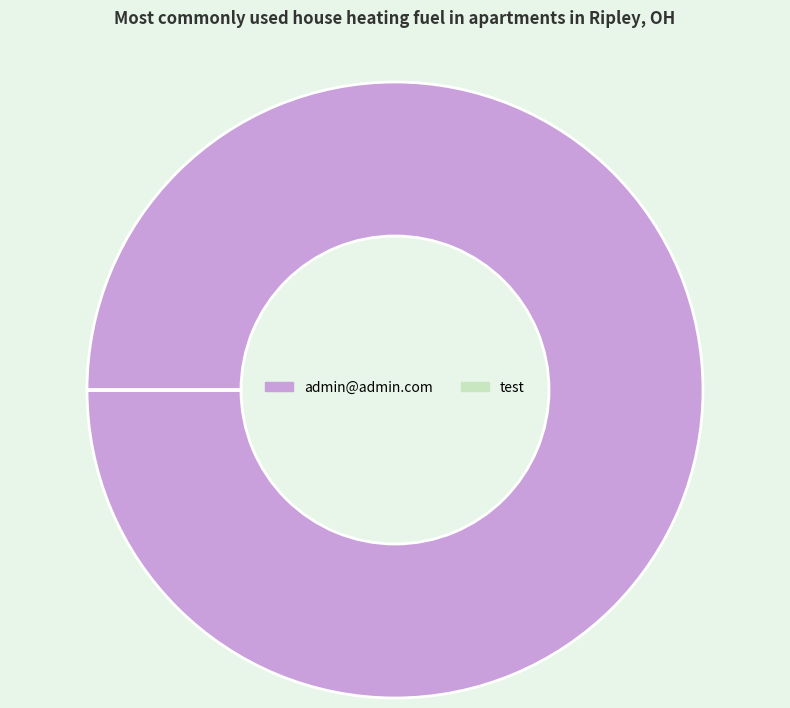

Does admin@admin.com represent more than half of the total?

Yes